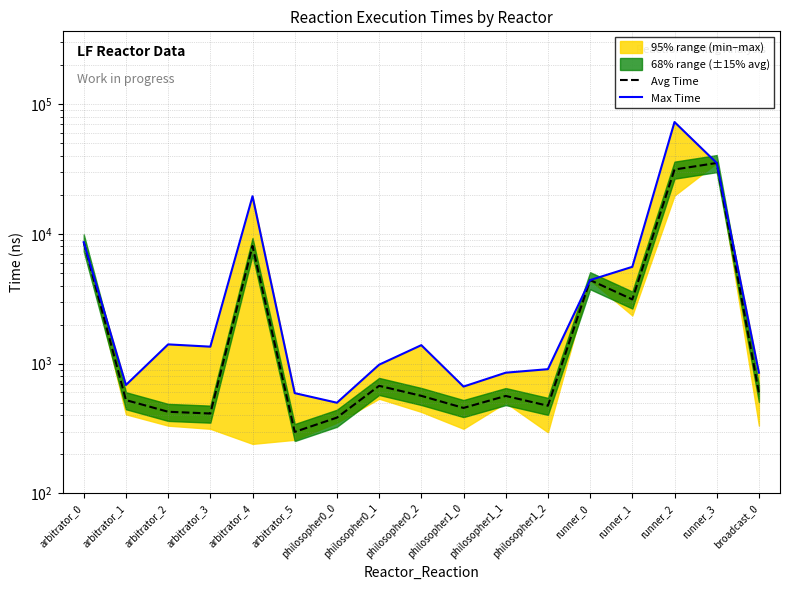

What is the difference between the Max Time values at arbitrator_5 and philosopher1_1?

259